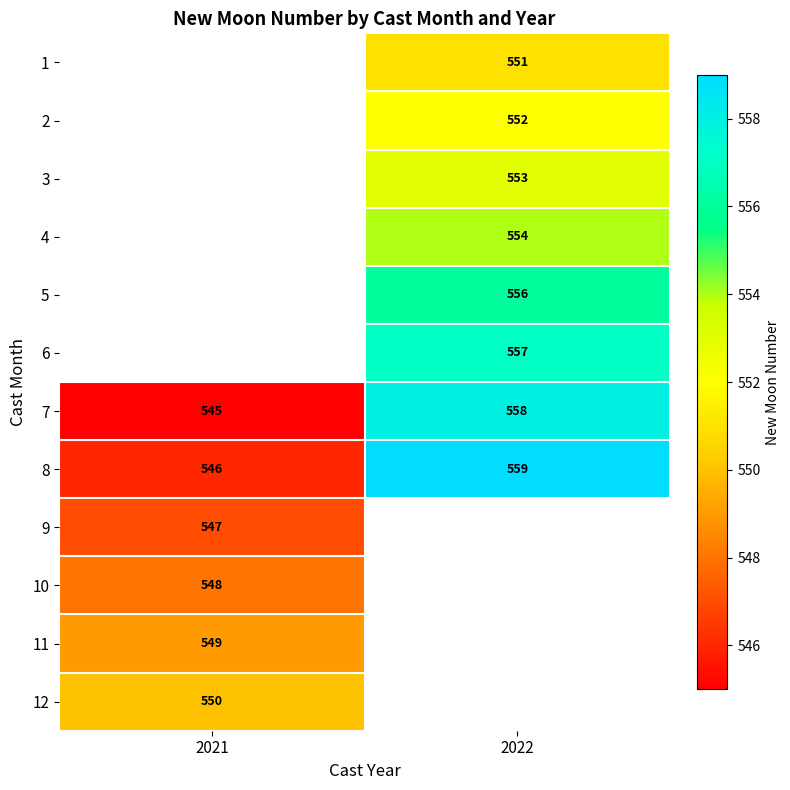

The 10 series shows 548 at 2021. True or false?

True